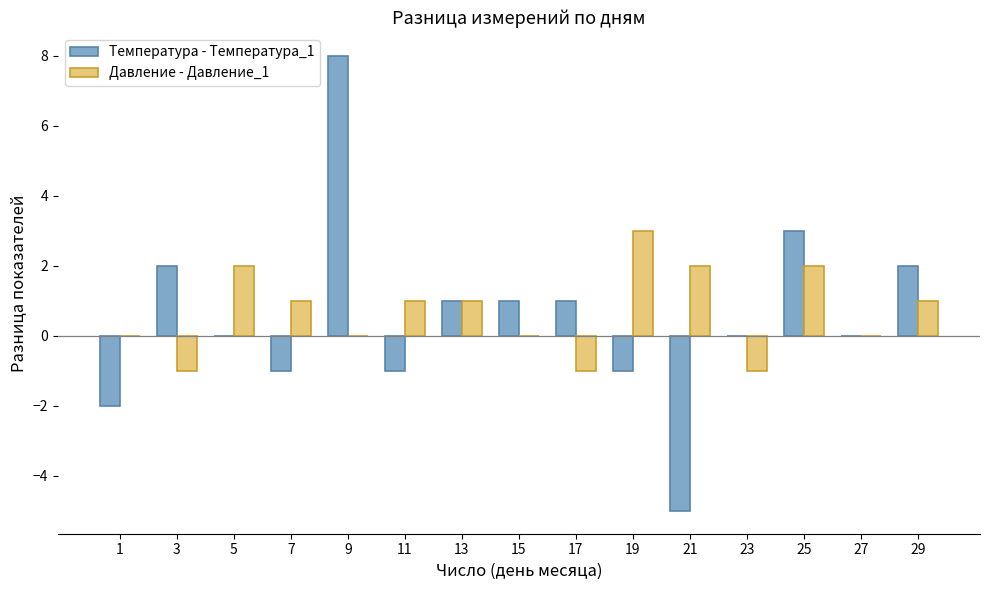

How many categories are shown in the chart?

15